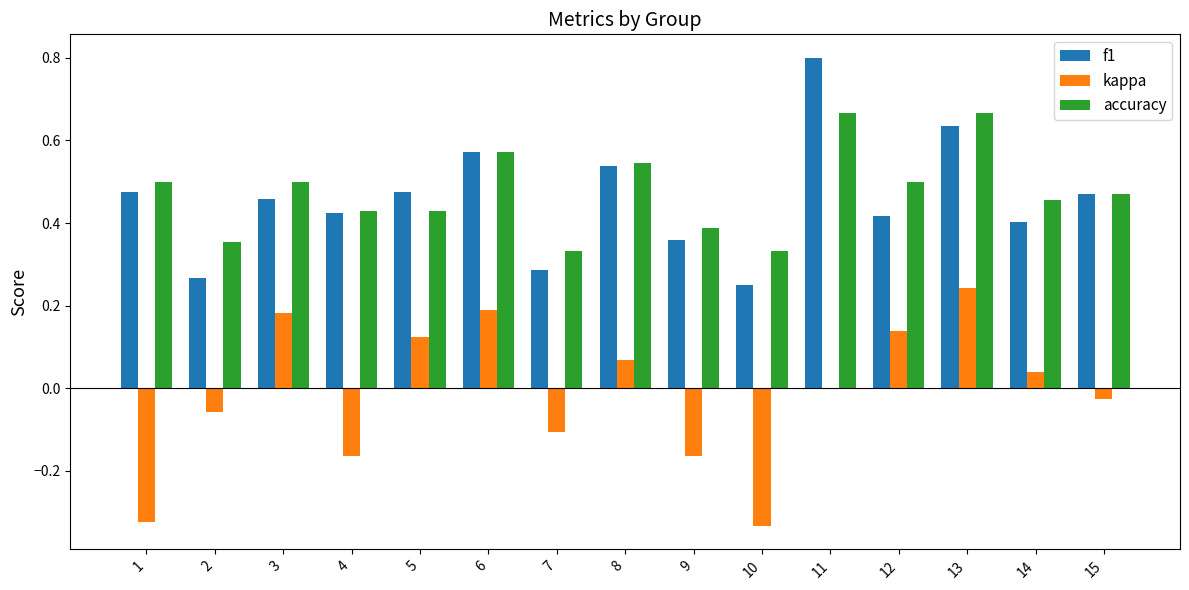

At which category is the sum across all series the highest?

13